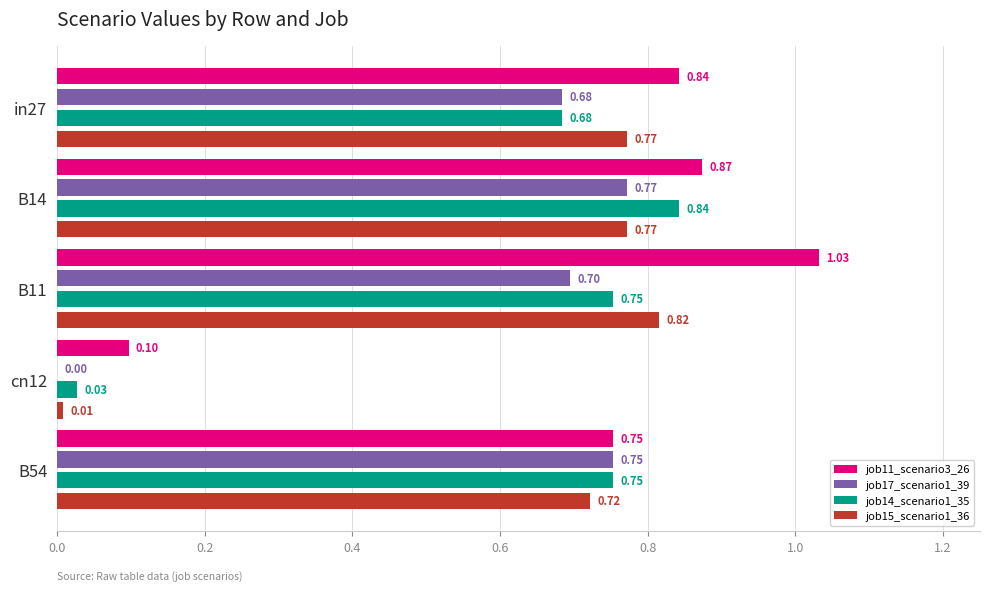

What is the sum of the job14_scenario1_35 values at B54 and in27?

1.4